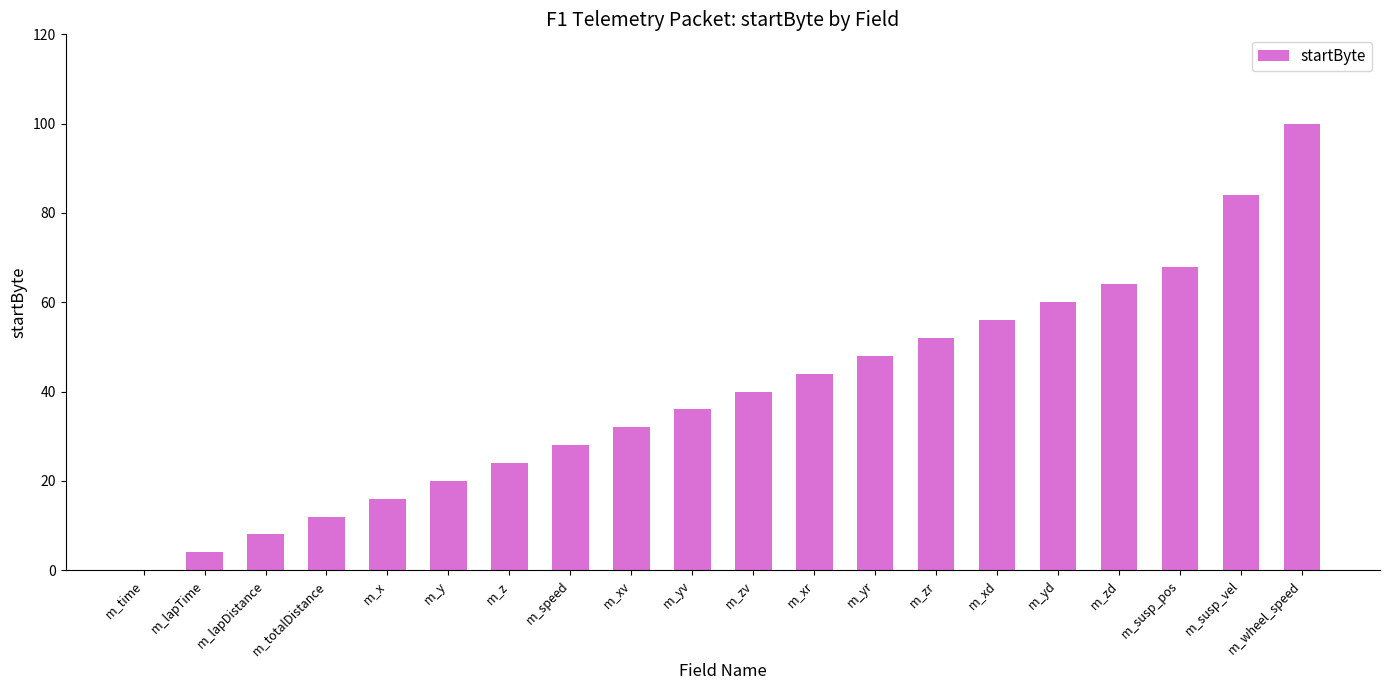

What is the sum of the values at m_xv and m_lapTime?

36